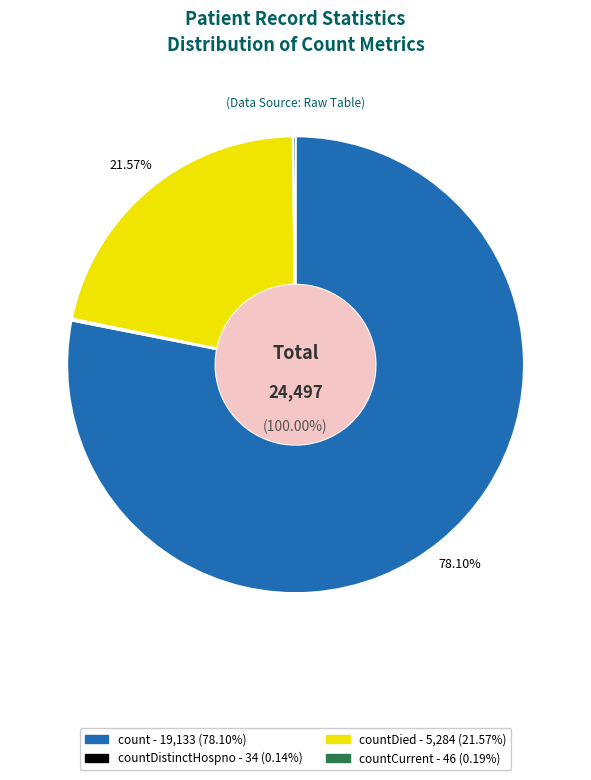

Is it true that countCurrentSuspected is 0% of the pie?

True